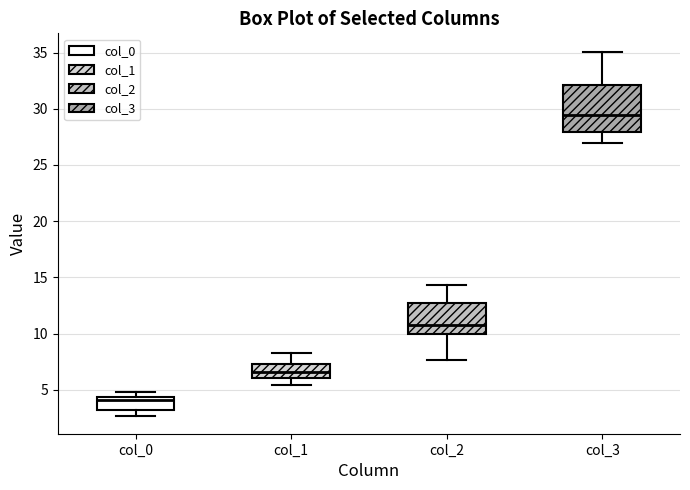

Where is the lower edge of the box for col_0 on the y-axis? The values are not printed on the chart, so give them approximately, as read against the axis.

3.0